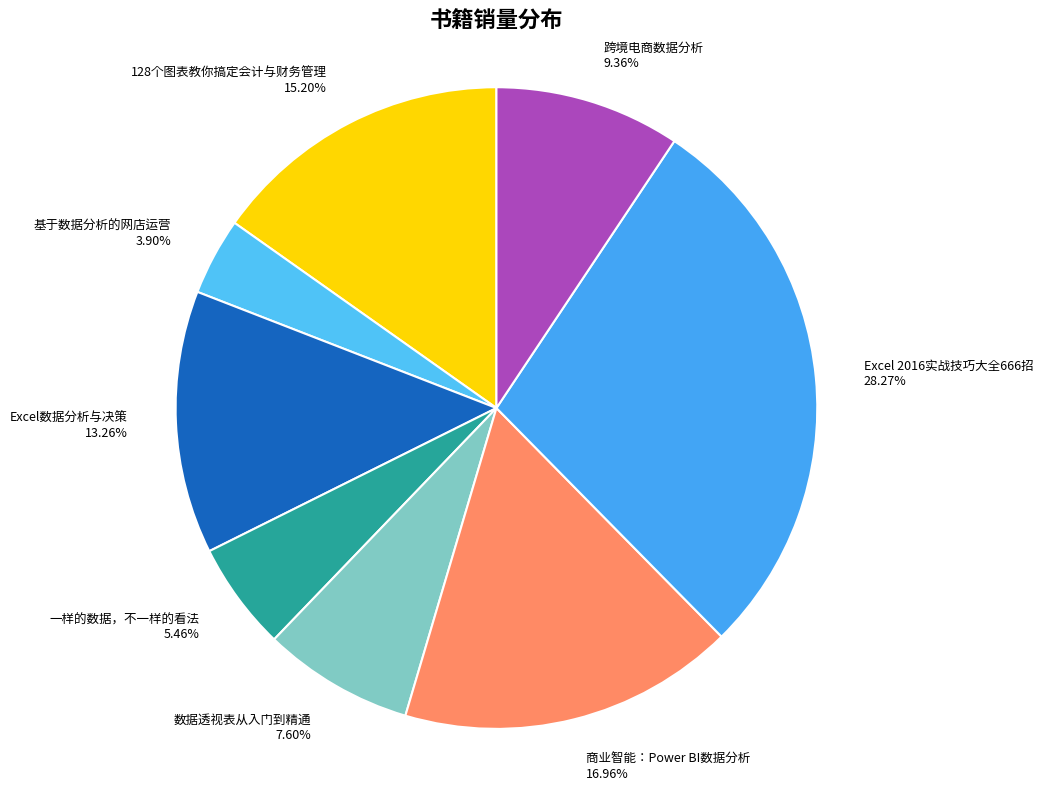

Rank the categories by value from highest to lowest.

Excel 2016实战技巧大全666招, 商业智能：Power BI数据分析, 128个图表教你搞定会计与财务管理, Excel数据分析与决策, 跨境电商数据分析, 数据透视表从入门到精通, 一样的数据，不一样的看法, 基于数据分析的网店运营